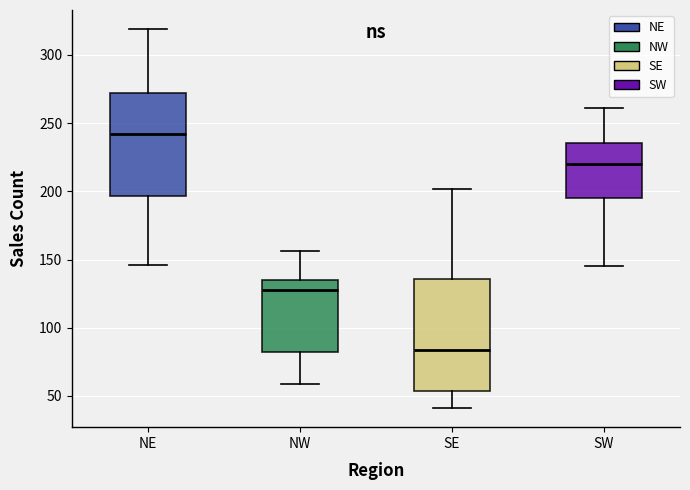

Comparing the boxes themselves (not the whiskers), which one is the tallest?

SE